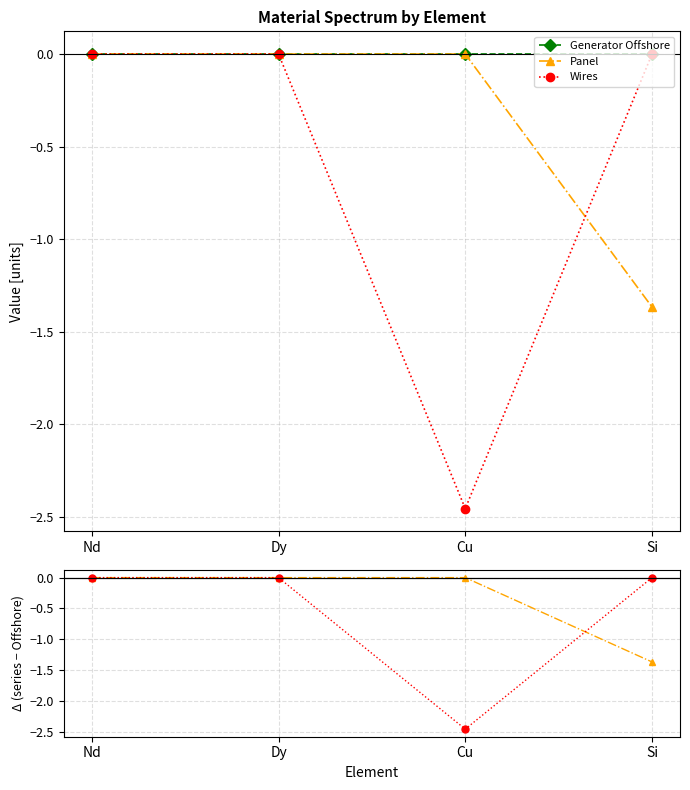

Reading right to left, extract all data points from this chart.

Generator Offshore: Si=0.0	Cu=0.0	Dy=0.0	Nd=0.0
Panel: Si=-1.4	Cu=0.0	Dy=0.0	Nd=0.0
Wires: Si=0.0	Cu=-2.5	Dy=0.0	Nd=0.0